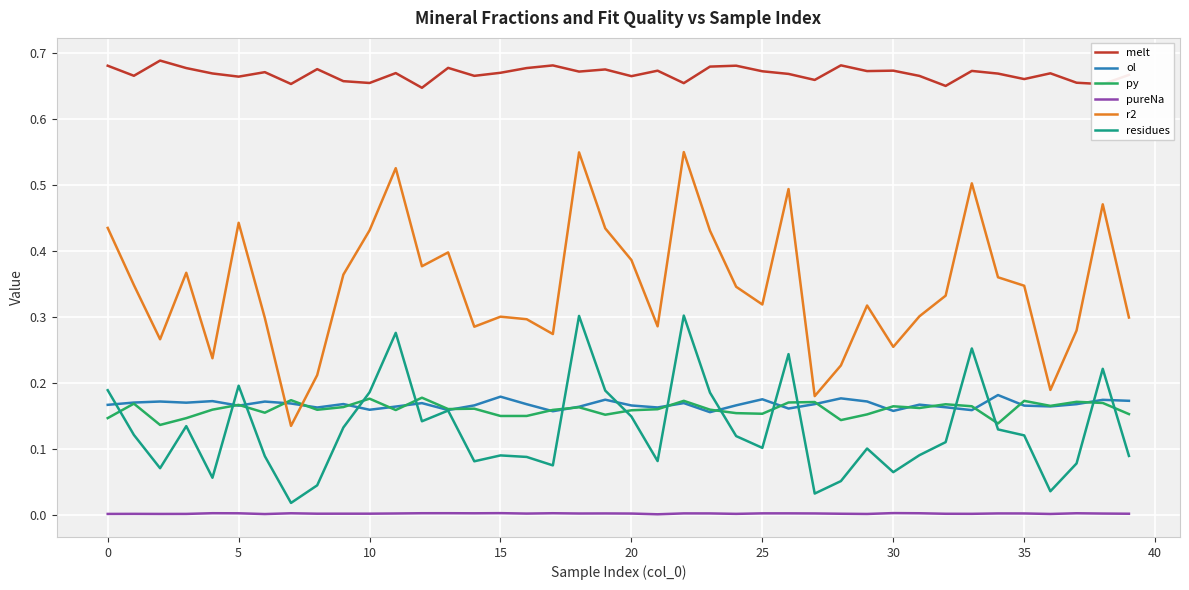

True or false: r2 and residues cross at least once.

False